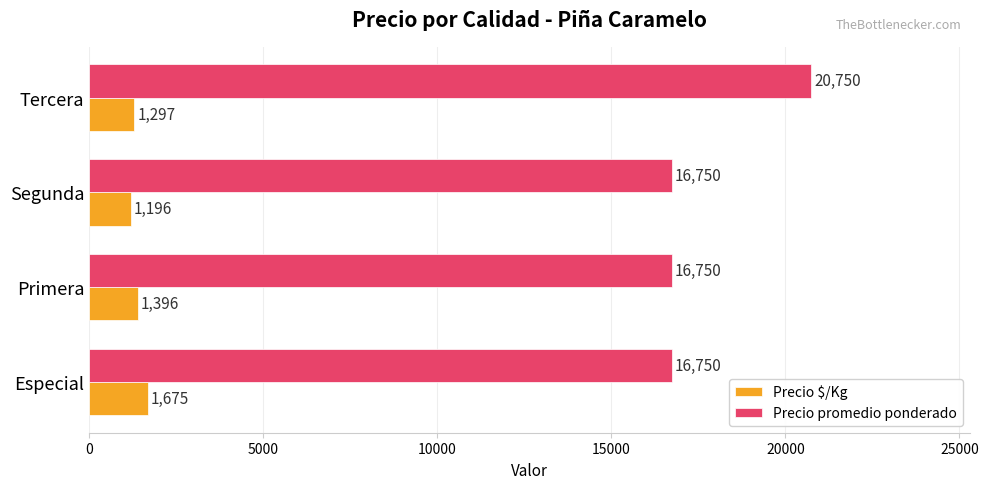

Which series changed the most between Especial and Tercera?

Precio promedio ponderado